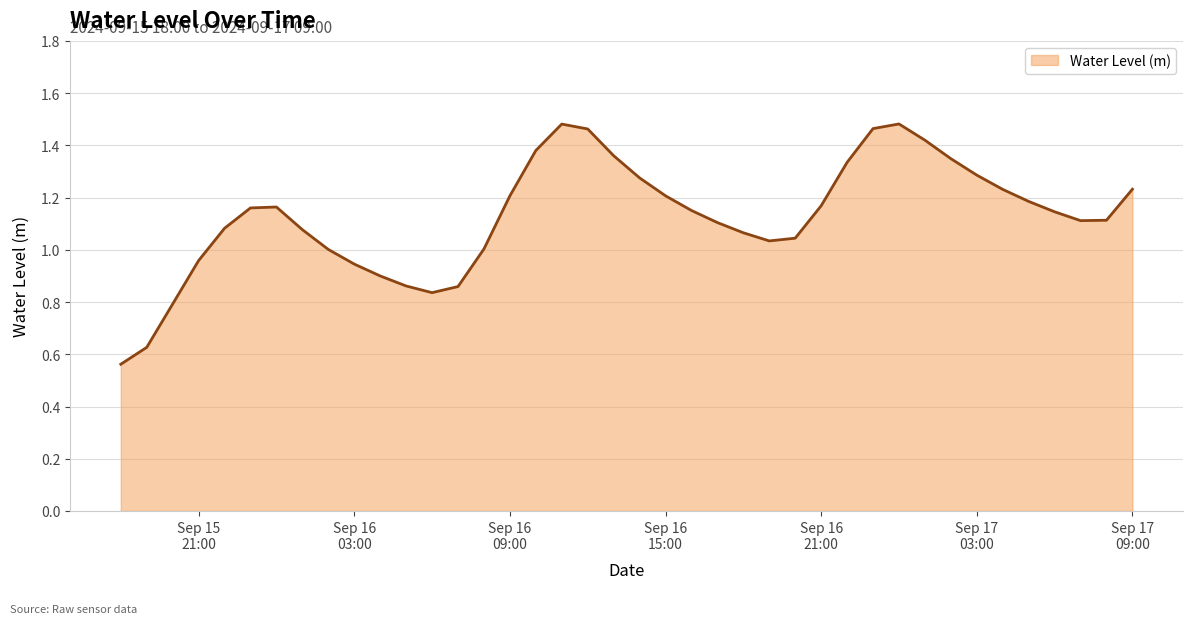

List the labels in order of value, smallest first.

2024-09-15 18:00:00, 2024-09-15 19:00:00, 2024-09-15 20:00:00, 2024-09-16 06:00:00, 2024-09-16 07:00:00, 2024-09-16 05:00:00, 2024-09-16 04:00:00, 2024-09-16 03:00:00, 2024-09-15 21:00:00, 2024-09-16 02:00:00, 2024-09-16 08:00:00, 2024-09-16 19:00:00, 2024-09-16 20:00:00, 2024-09-16 18:00:00, 2024-09-16 01:00:00, 2024-09-15 22:00:00, 2024-09-16 17:00:00, 2024-09-17 07:00:00, 2024-09-17 08:00:00, 2024-09-17 06:00:00, 2024-09-16 16:00:00, 2024-09-15 23:00:00, 2024-09-16 00:00:00, 2024-09-16 21:00:00, 2024-09-17 05:00:00, 2024-09-16 09:00:00, 2024-09-16 15:00:00, 2024-09-17 04:00:00, 2024-09-17 09:00:00, 2024-09-16 14:00:00, 2024-09-17 03:00:00, 2024-09-16 22:00:00, 2024-09-17 02:00:00, 2024-09-16 13:00:00, 2024-09-16 10:00:00, 2024-09-17 01:00:00, 2024-09-16 12:00:00, 2024-09-16 23:00:00, 2024-09-16 11:00:00, 2024-09-17 00:00:00